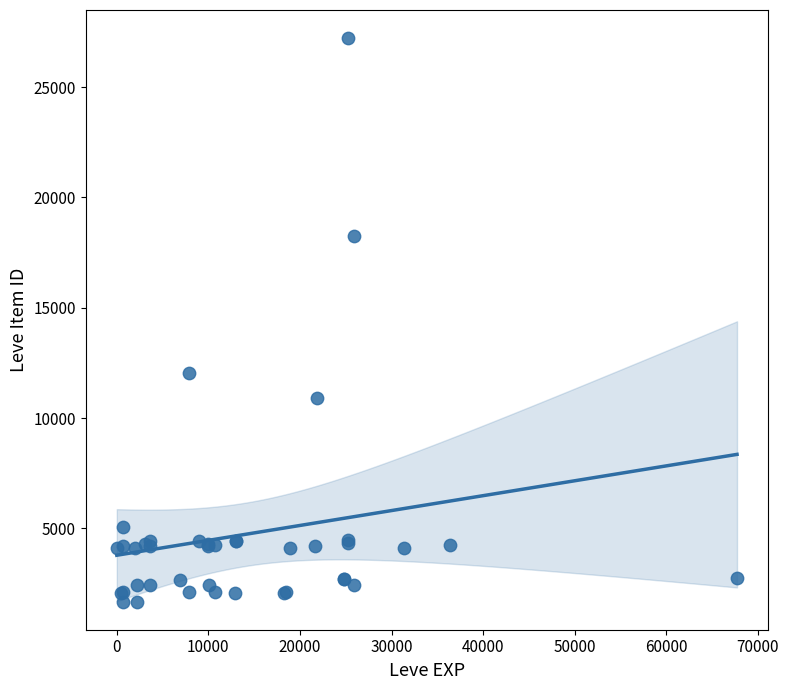

What Y value in the scatter plot is closest to 14448?

12018